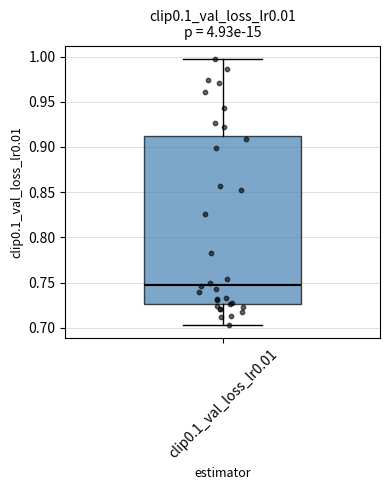

Transcribe this box plot: give where the median line is, the range the box spans, and where the two whiskers end, as read against the y-axis. The values are not printed on the chart, so give them approximately, as read against the axis.

median 0.750, box 0.725 to 0.910, whiskers 0.705 to 1.000